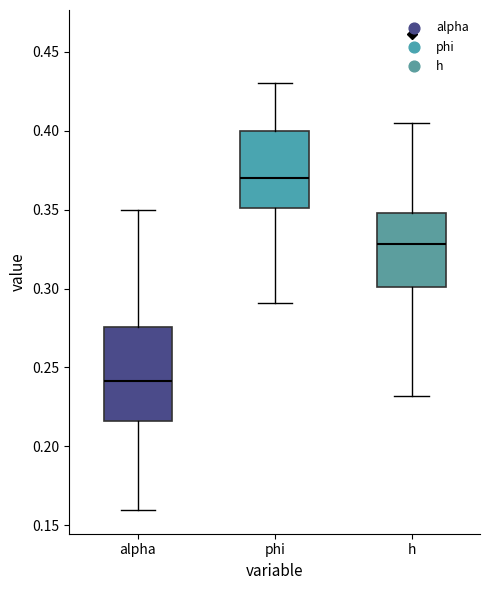

Where is the lower edge of the box for h on the y-axis? The values are not printed on the chart, so give them approximately, as read against the axis.

0.300